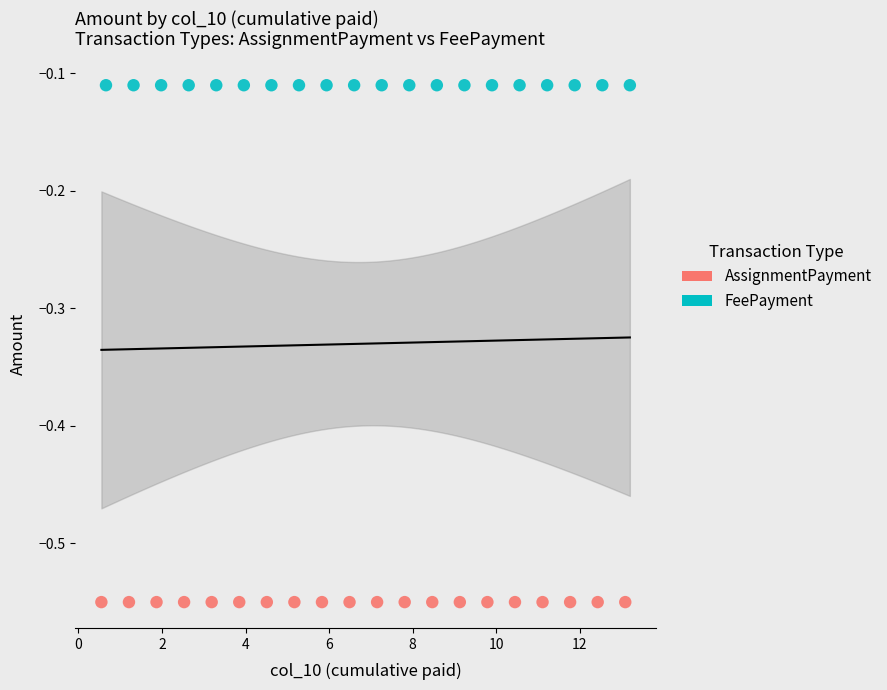

Which series reaches the minimum Y coordinate?

AssignmentPayment